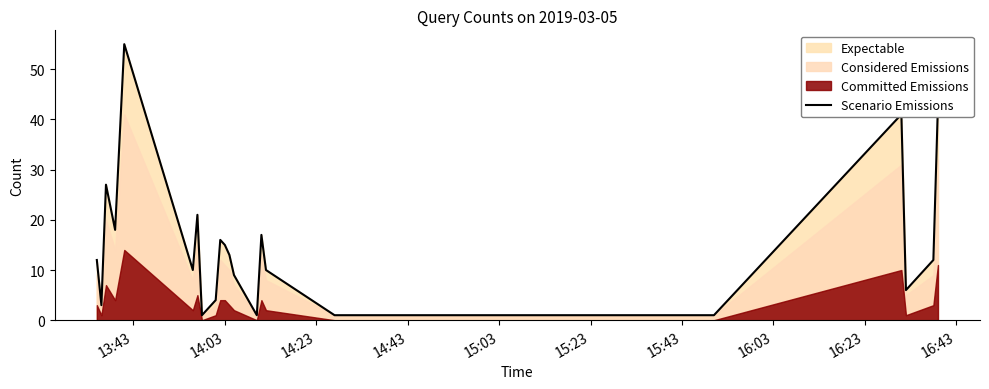

What is the average value?

11